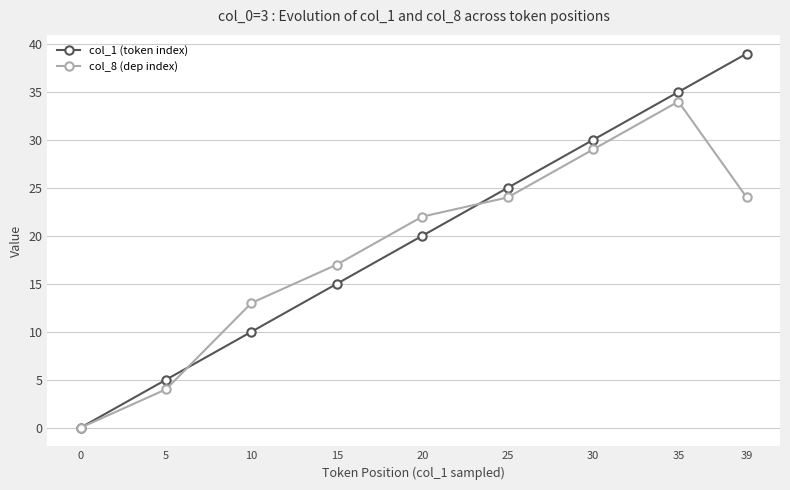

At which label is col_8 (dep index) closest to 17?

15